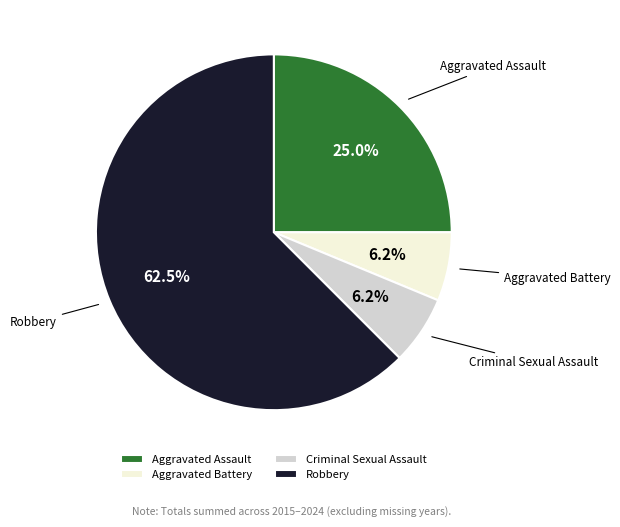

Is Robbery the majority of the pie?

Yes